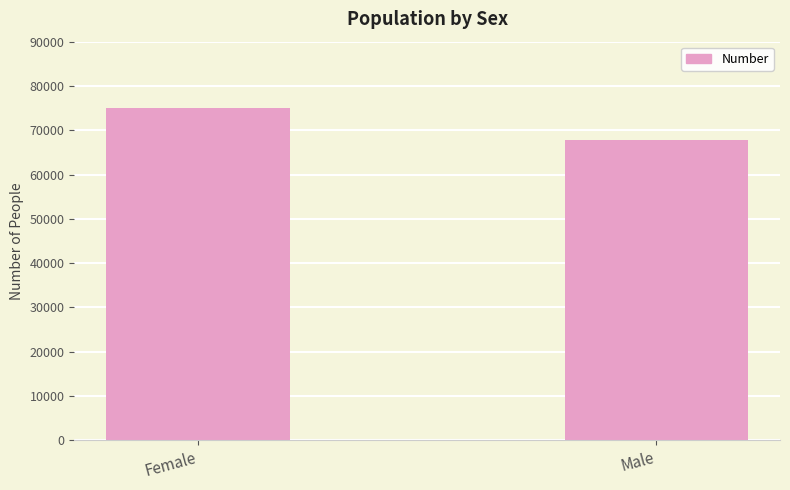

Are the bars horizontal?

No